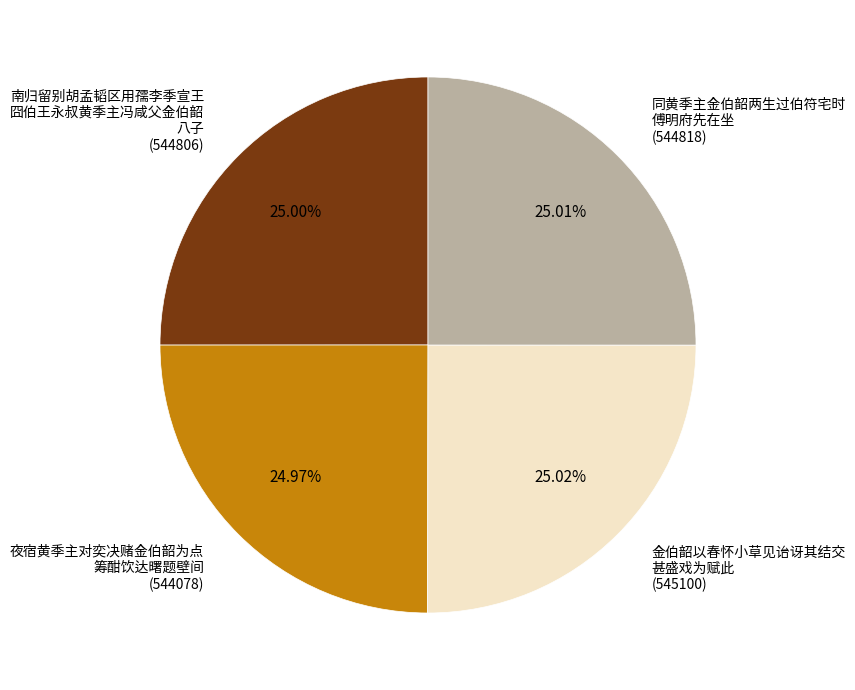

What is the ratio of the value at 夜宿黄季主对奕决赌金伯韶为点 筹酣饮达曙题壁间 (544078) to the value at 南归留别胡孟韬区用孺李季宣王 囧伯王永叔黄季主冯咸父金伯韶 八子 (544806)?

1.0